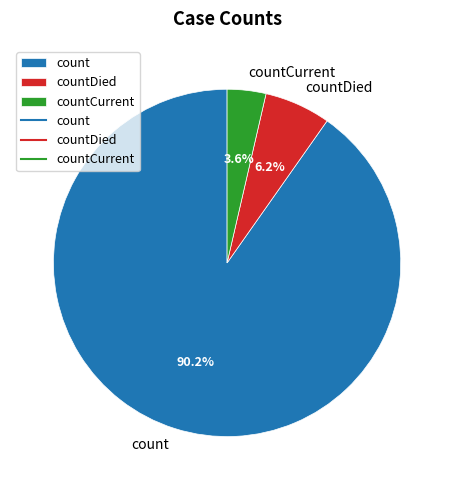

What percentage is NOT represented by count?

9.8%